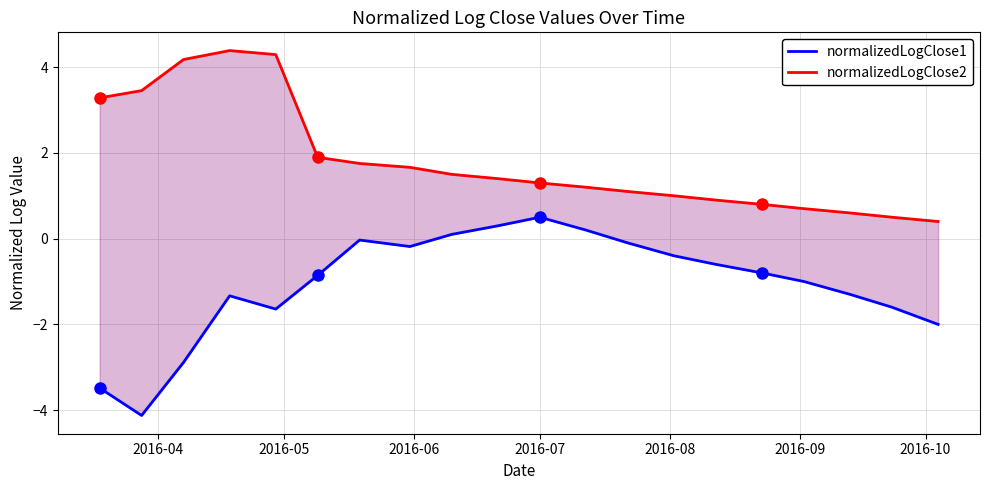

How many data points in normalizedLogClose1 are less than 0?

16